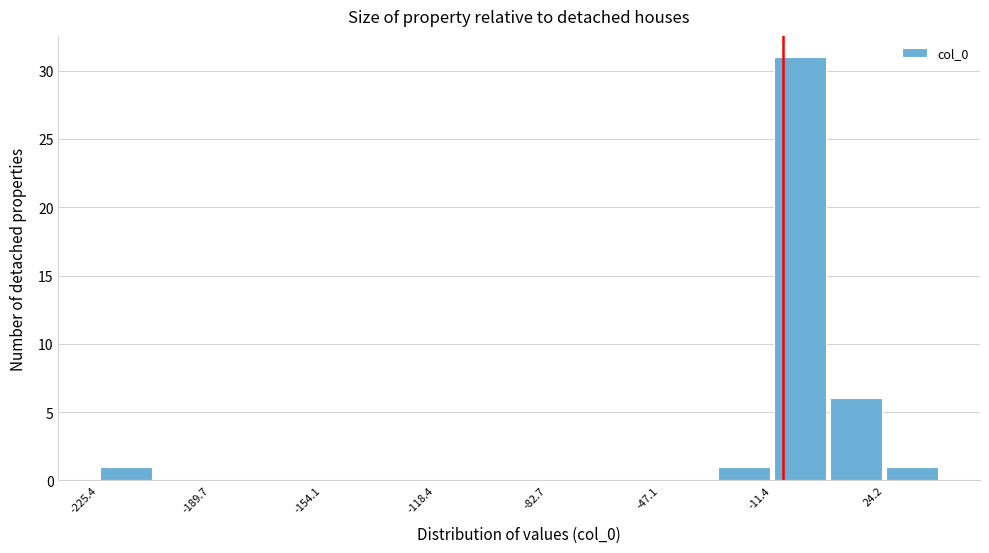

Read against the x-axis, roughly where is the centre of the tallest bar?

-5